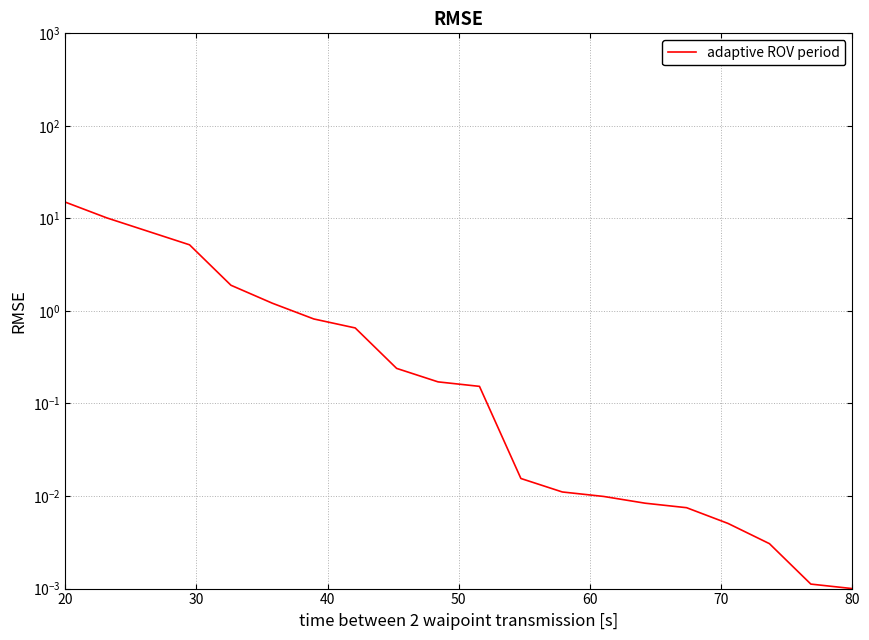

What position from the right is 50?

17